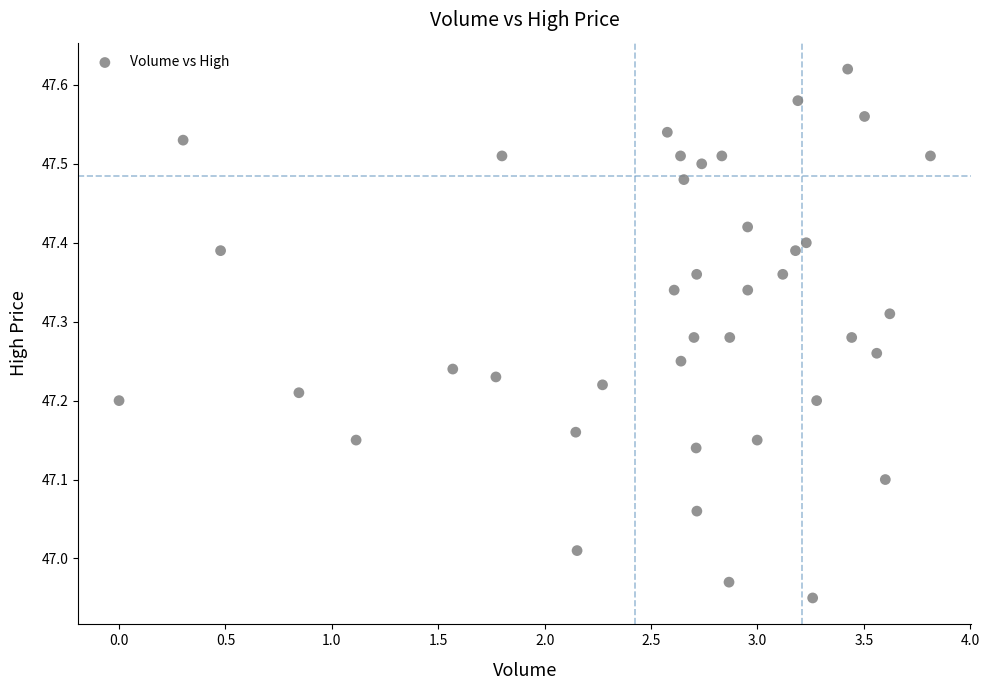

What is the range of X values (max minus min)?

3.8